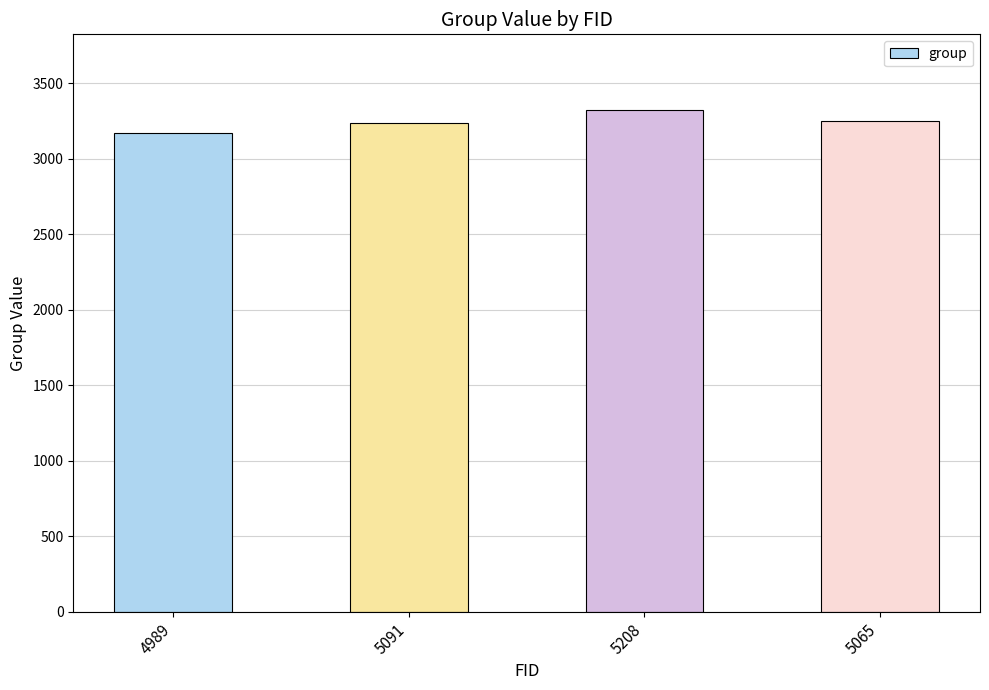

What value does the data have at 5091, to the nearest 10?

3240